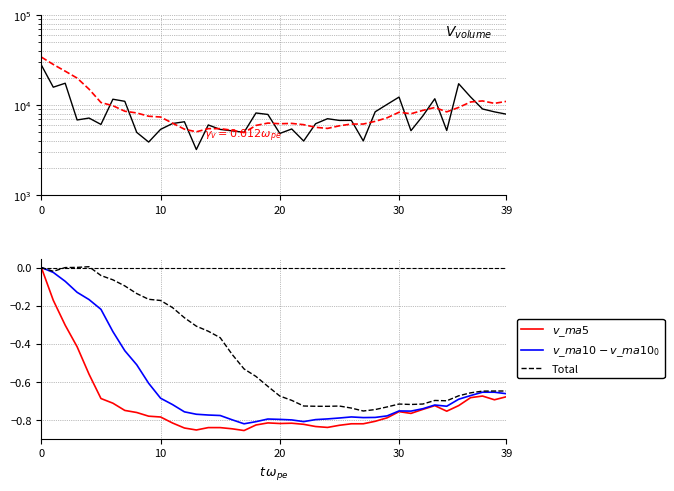

What is the value of the Total point at the 34th from the left?

-0.7